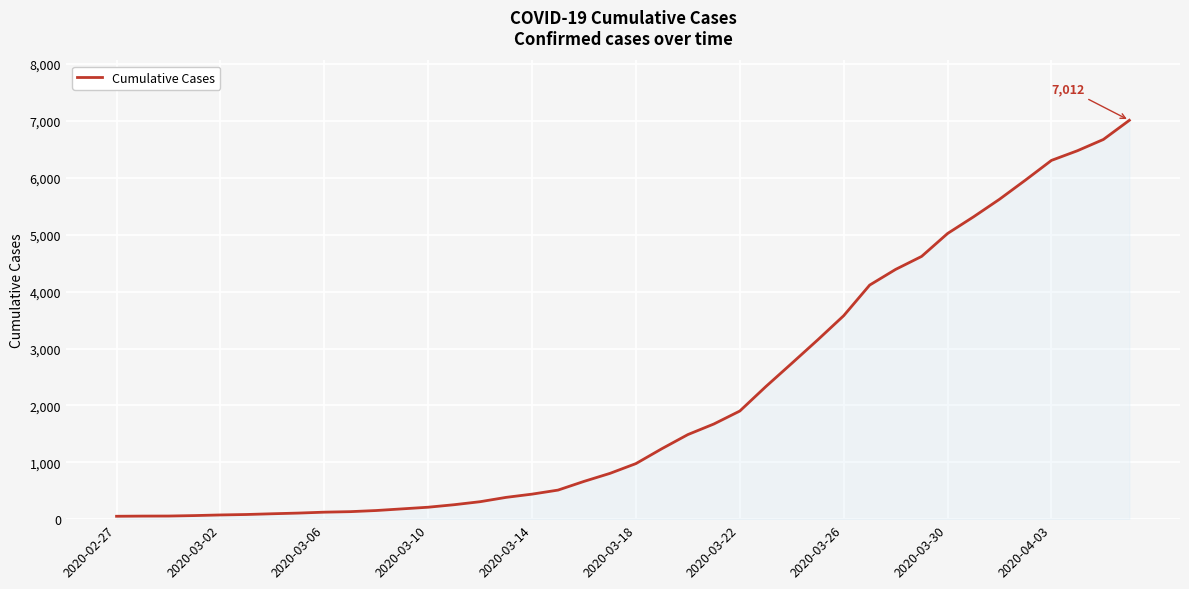

What is the maximum value shown in the chart?

7012